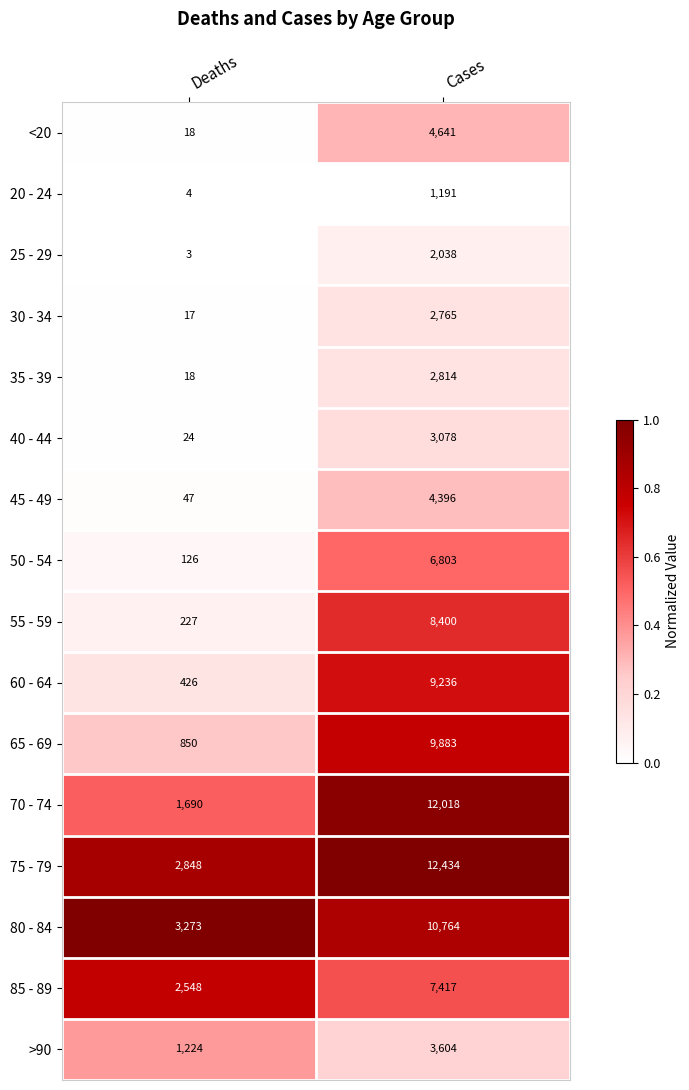

At which label does 25 - 29 reach its minimum?

Deaths